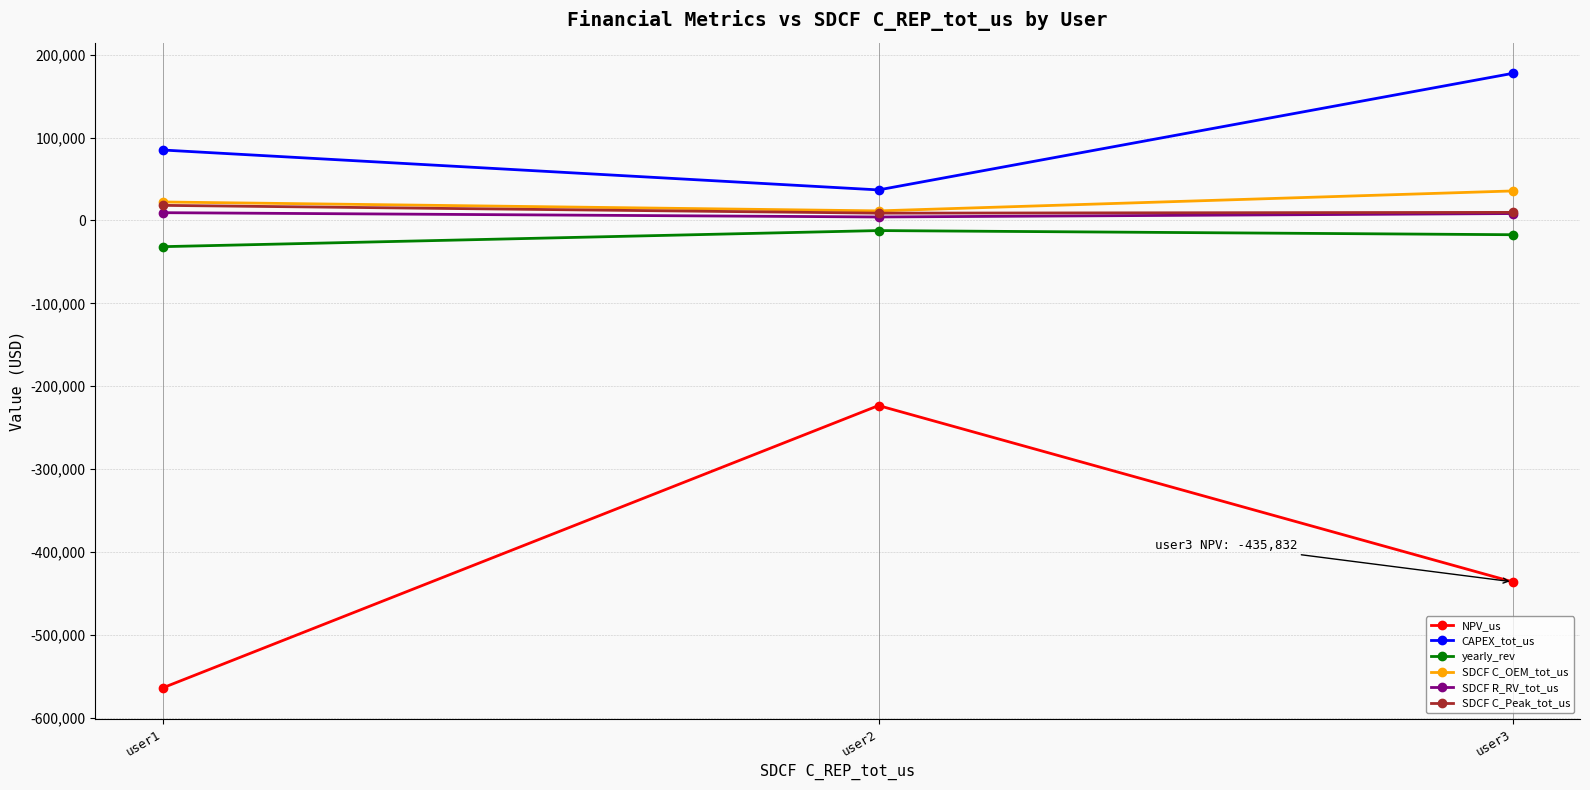

How many lines are shown in the chart?

6